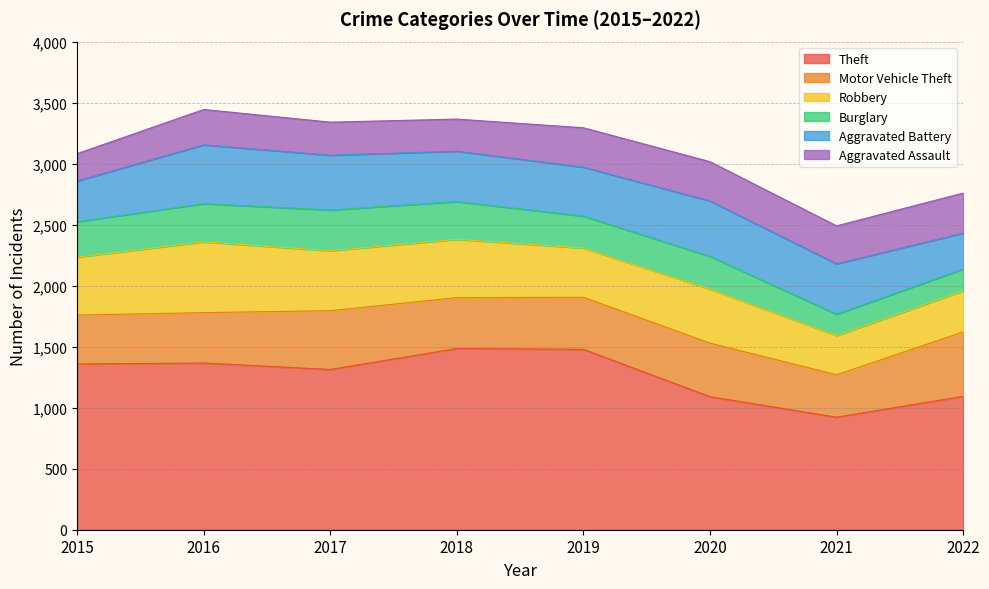

Does the chart display data point markers on the line(s)?

No